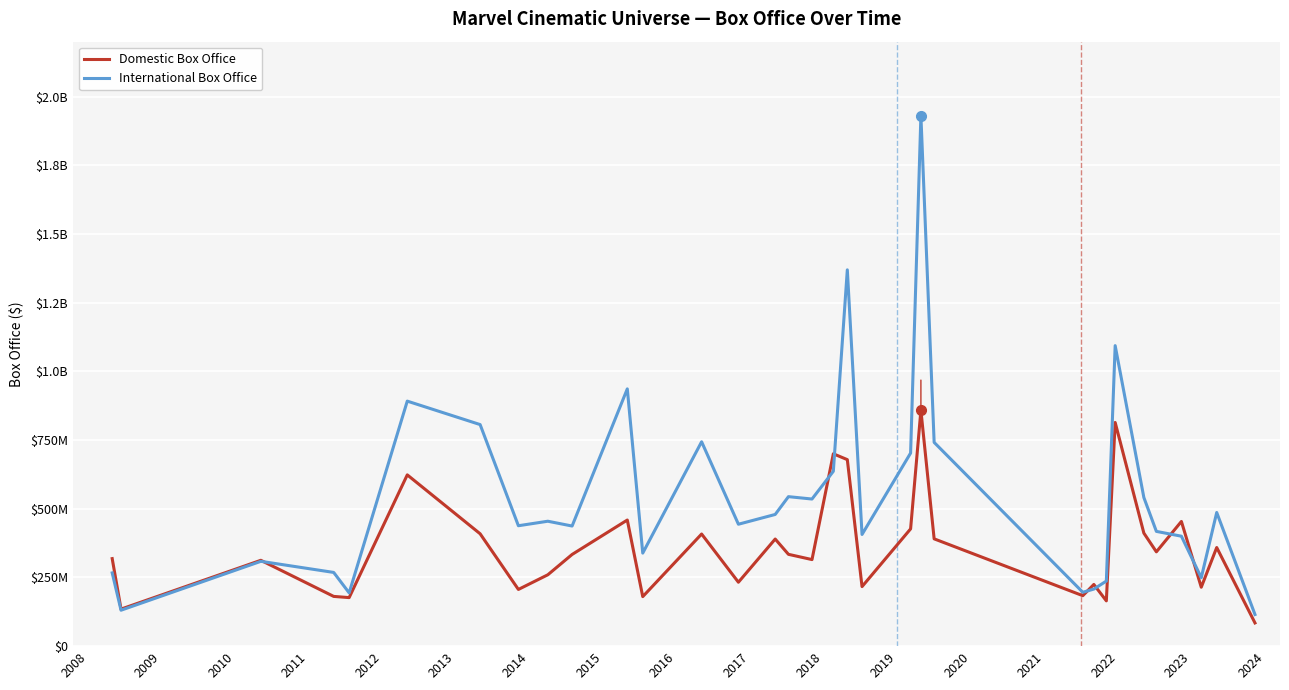

At how many categories does at least one series exceed 1011570386?

3